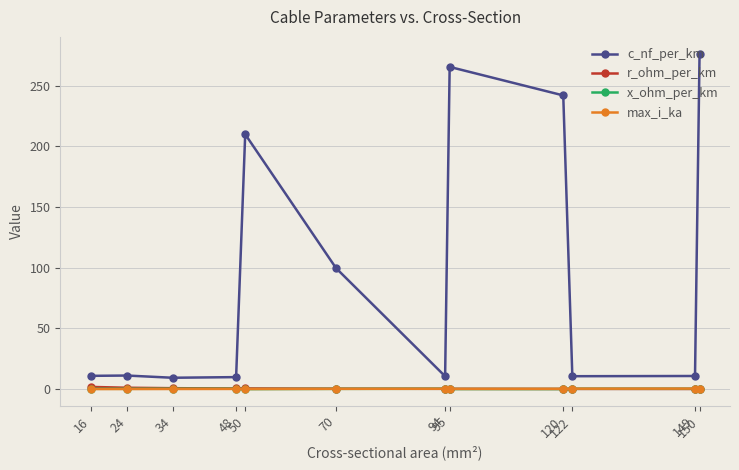

True or false: r_ohm_per_km and c_nf_per_km cross at least once.

False